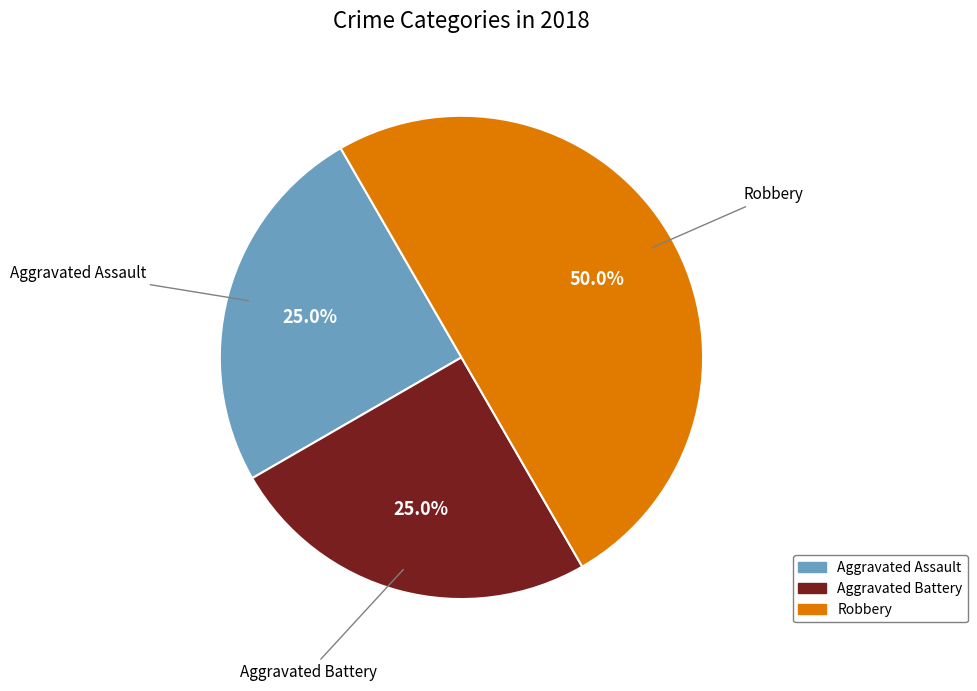

Which slice is the largest?

Robbery